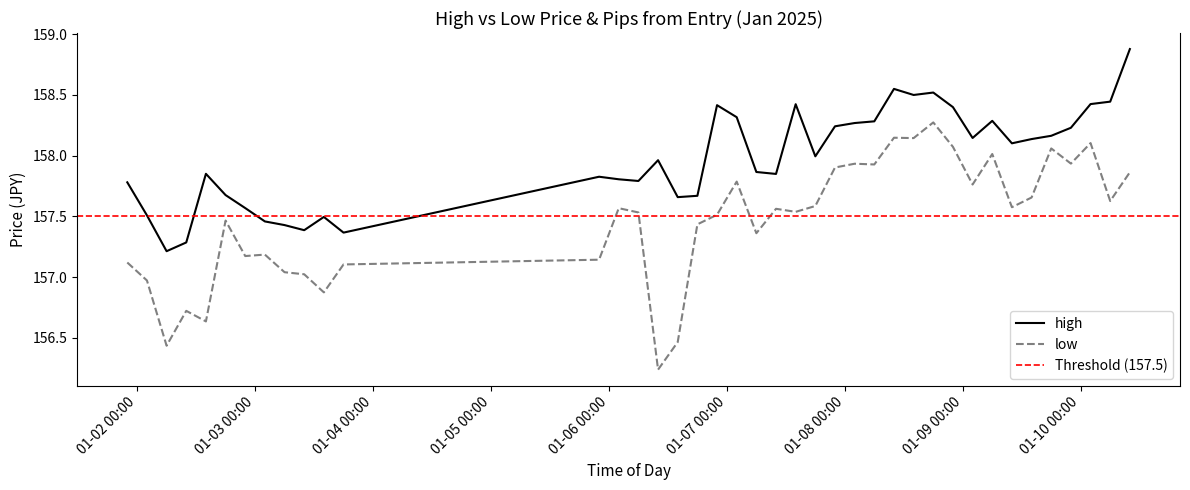

True or false: high and low cross at least once.

False